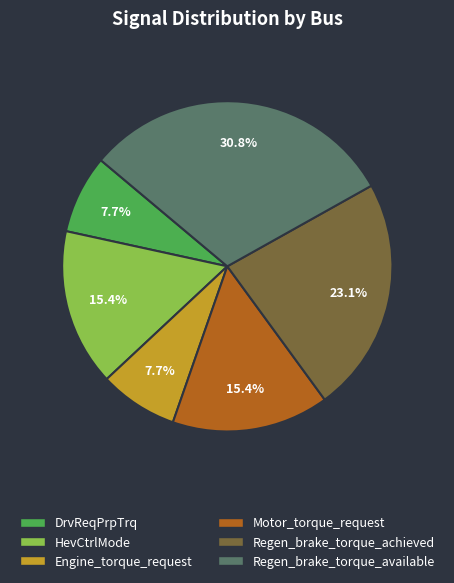

Which category has the biggest portion of the pie?

Regen_brake_torque_available